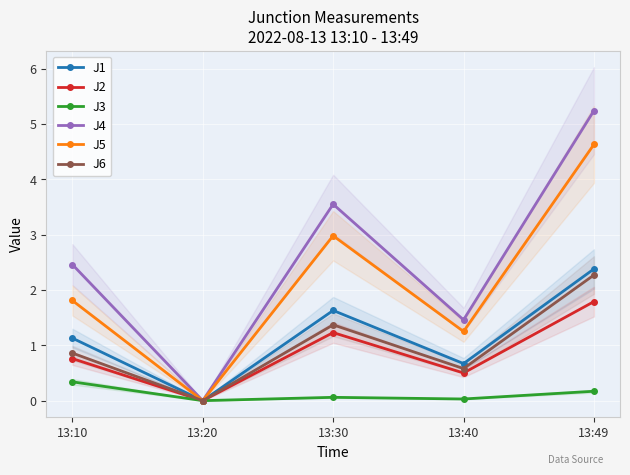

At how many categories does at least one series exceed 4?

1